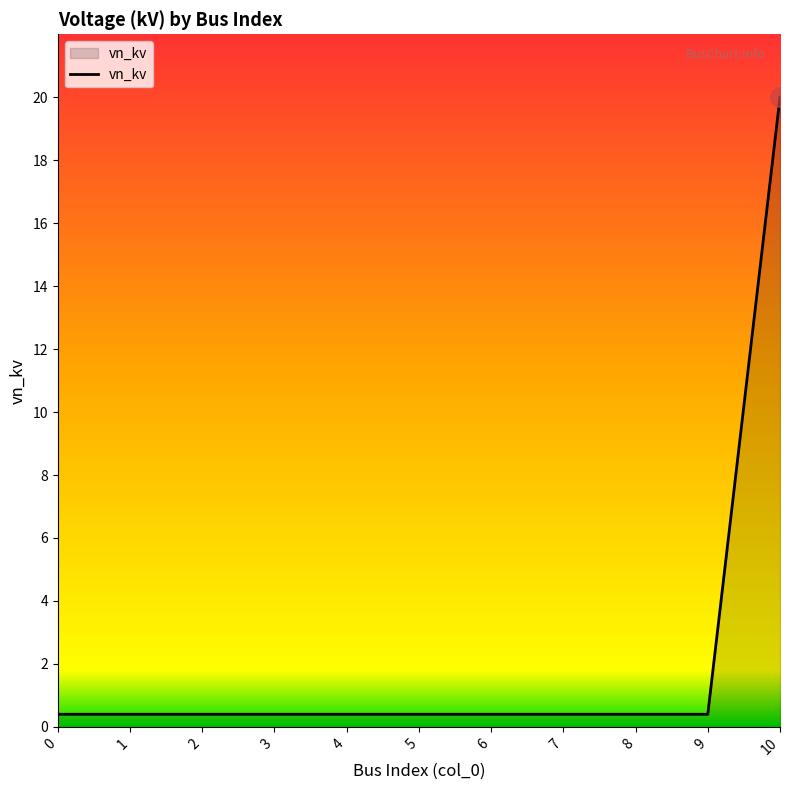

What is the minimum value shown in the chart?

0.4